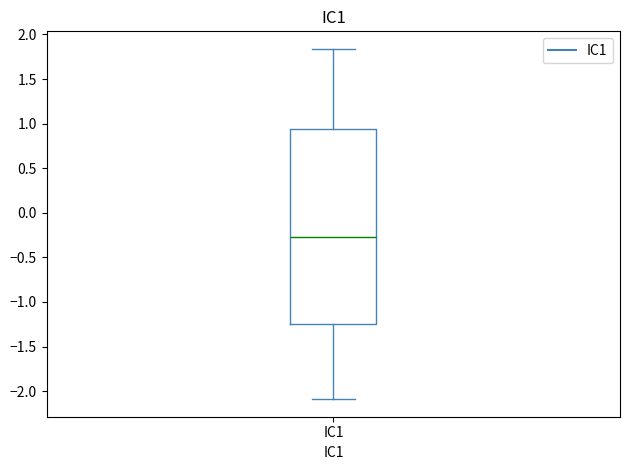

Transcribe this box plot: give where the median line is, the range the box spans, and where the two whiskers end, as read against the y-axis. The values are not printed on the chart, so give them approximately, as read against the axis.

median -0.25, box -1.25 to 0.95, whiskers -2.10 to 1.85